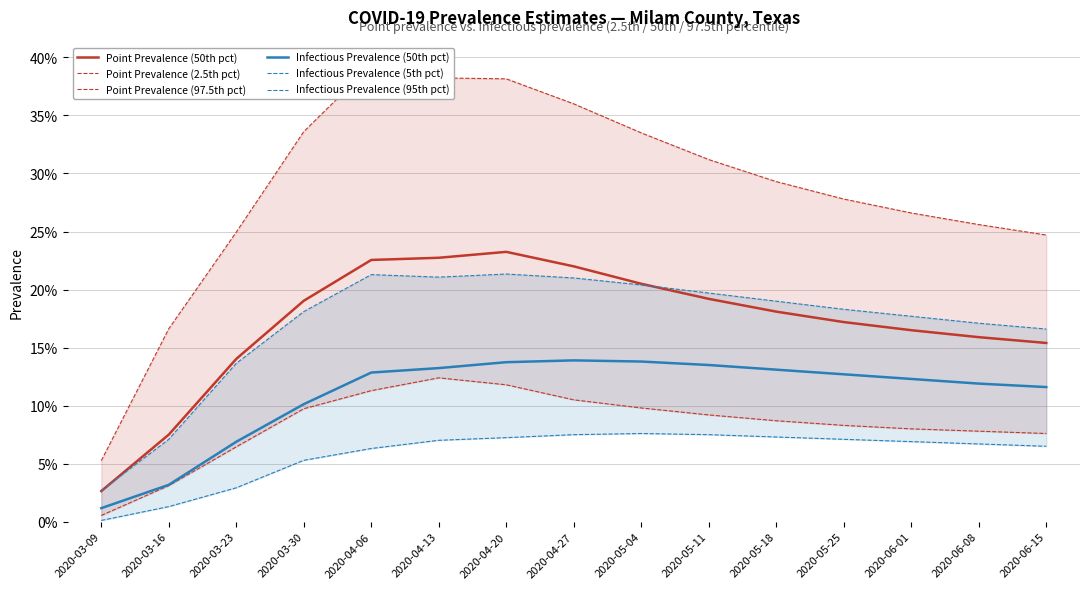

True or false: Infectious Prevalence (95th pct) has a value of 0.2 at 2020-04-20.

True